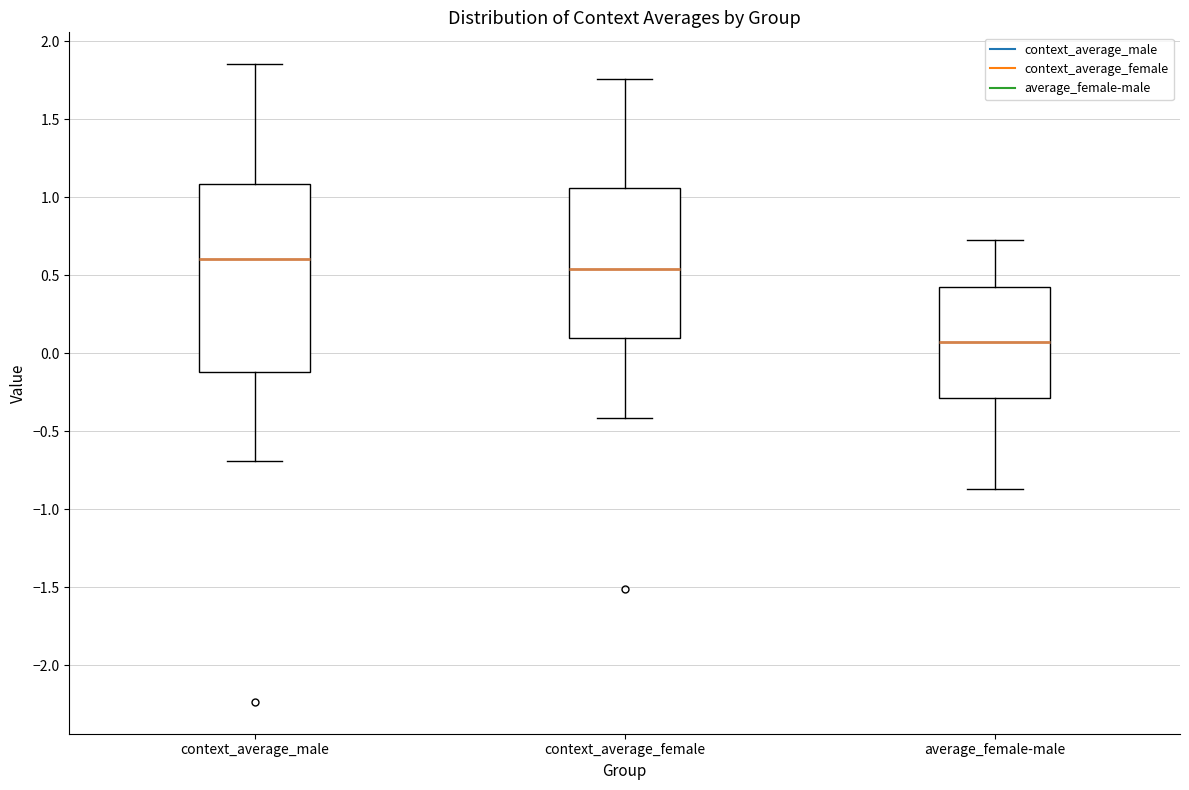

Reading left to right, read every box against the y-axis: the position of its median line, the range the box covers, and the ends of its whiskers. The values are not printed on the chart, so give them approximately, as read against the axis.

context_average_male: median 0.60, box -0.10 to 1.10, whiskers -0.70 to 1.85
context_average_female: median 0.55, box 0.10 to 1.05, whiskers -0.40 to 1.75
average_female-male: median 0.05, box -0.30 to 0.40, whiskers -0.85 to 0.75